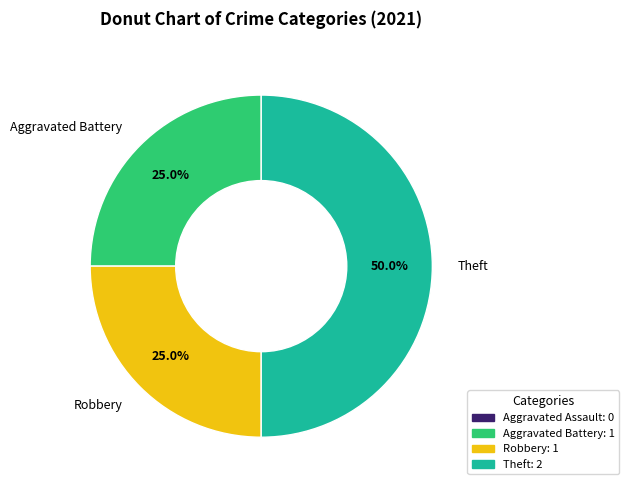

Which has a higher value, Robbery or Theft?

Theft